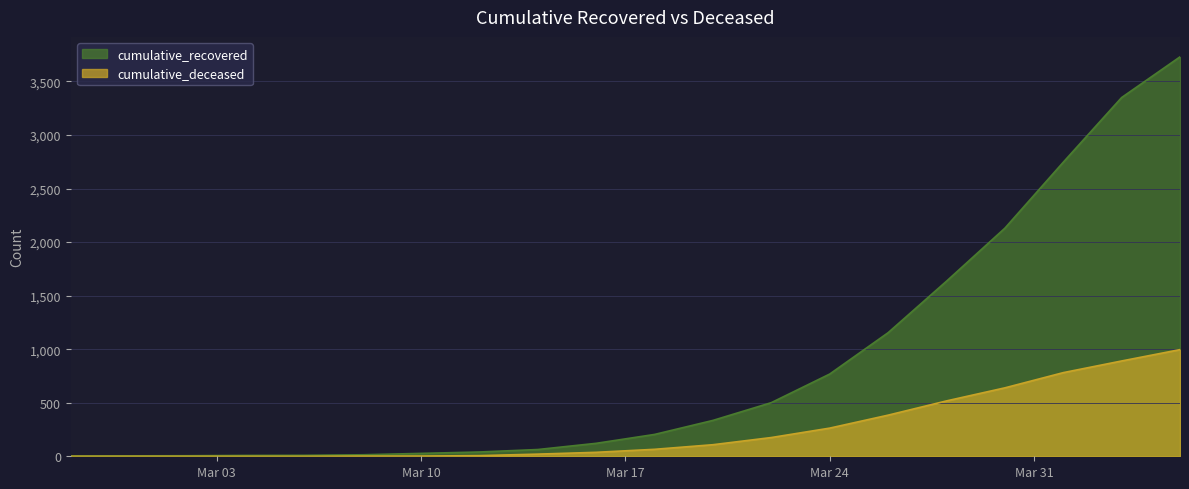

What is the difference between the maximum and minimum values in the cumulative_deceased series?

996